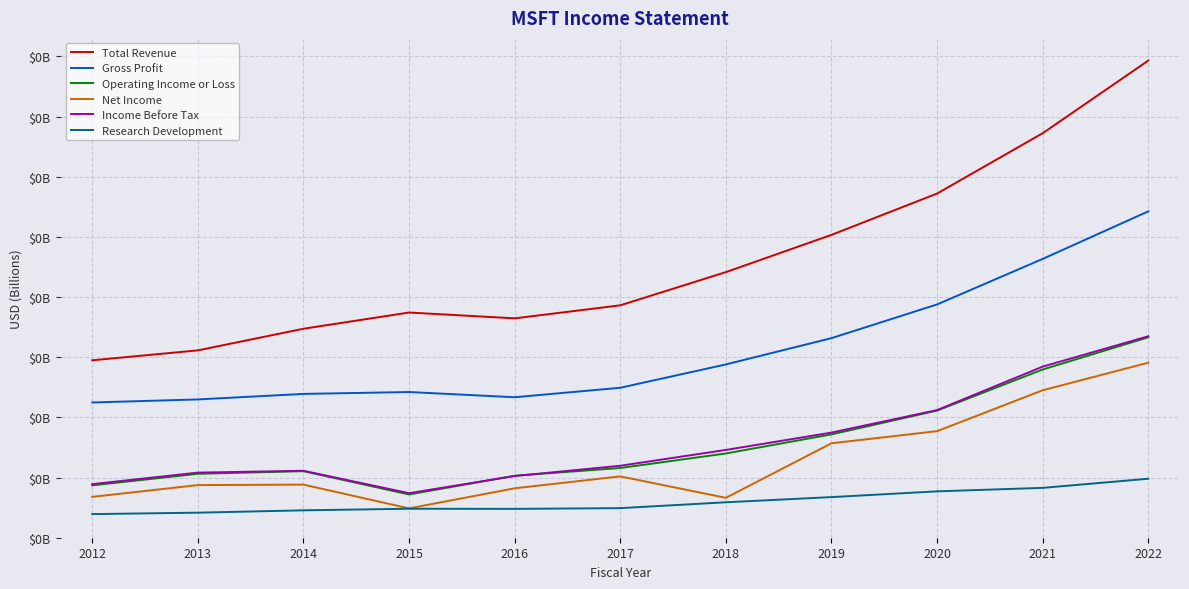

What are all the series names shown in the legend?

Total Revenue, Gross Profit, Operating Income or Loss, Net Income, Income Before Tax, Research Development